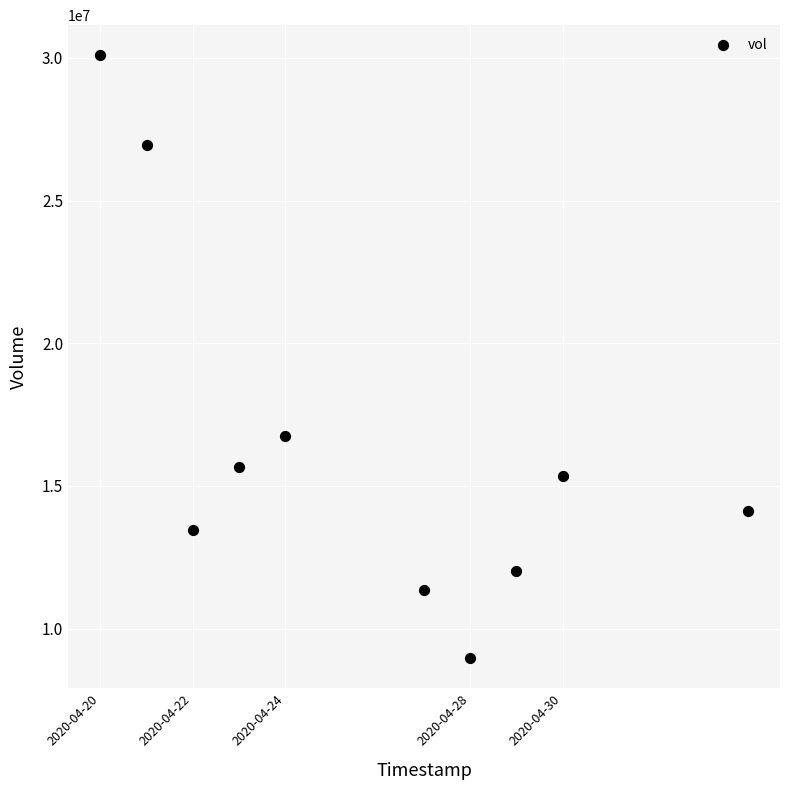

What is the range of Y values (max minus min)?

21124900